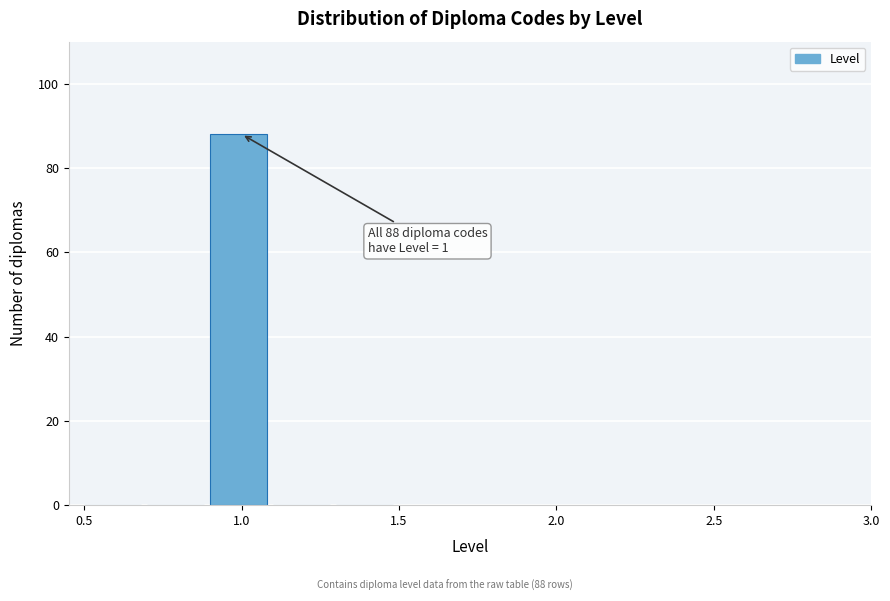

Over which range of the x-axis is the bar tallest?

0.9 to 1.1